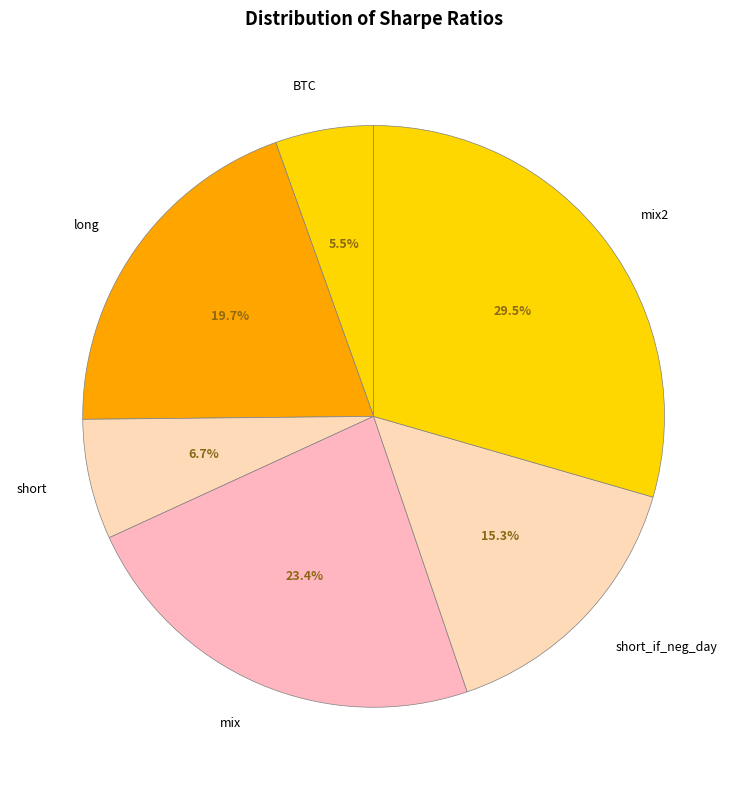

To the nearest percent, what portion does long represent?

20%